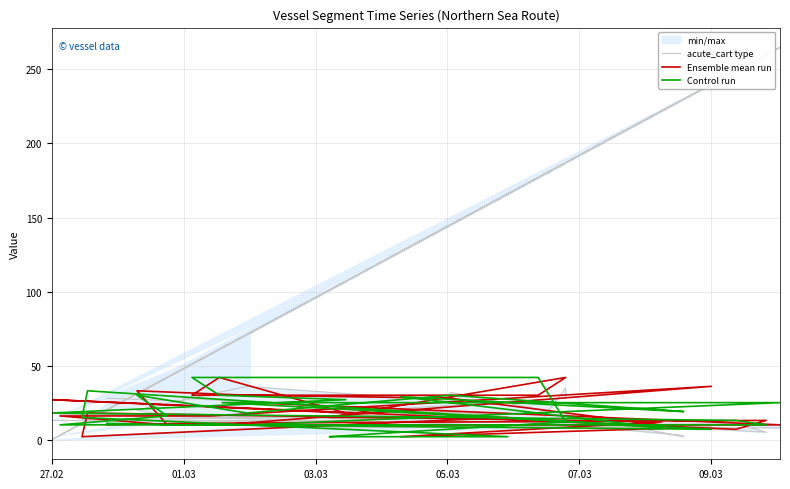

What is the difference between the second highest and second lowest values in the Ensemble mean run series?

40